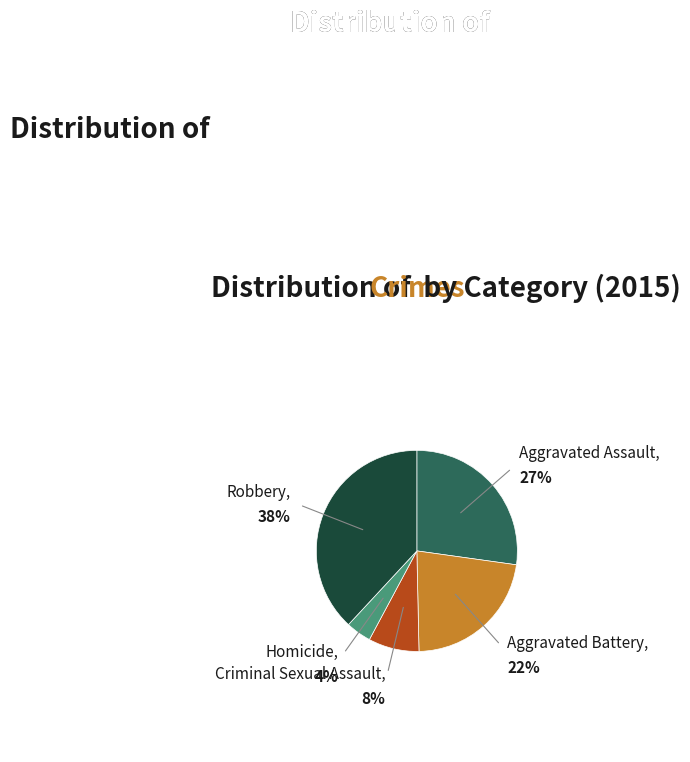

To the nearest percent, what is the difference between the largest and smallest slice percentages?

34%